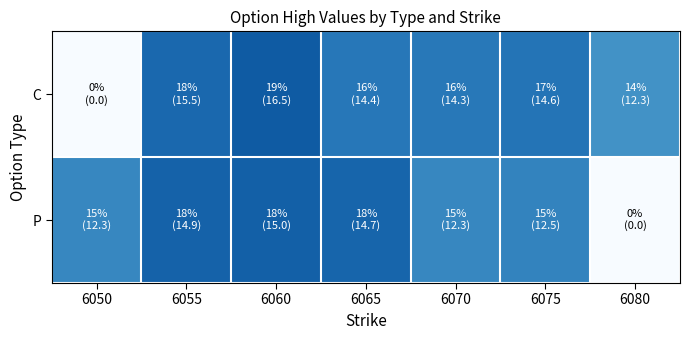

What is the maximum value shown in the chart?

0.2